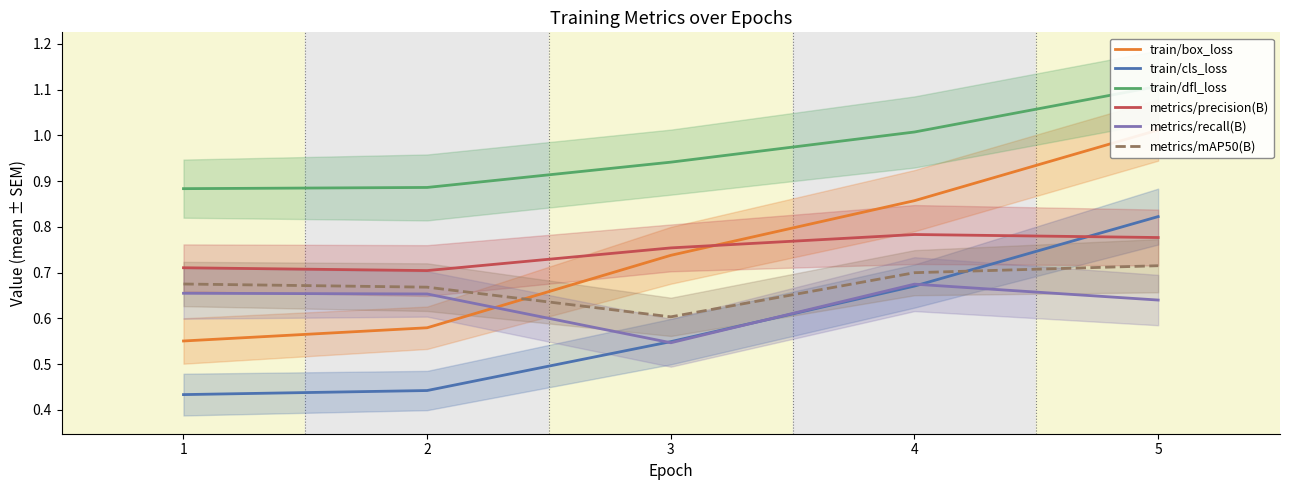

True or false: metrics/mAP50(B) and metrics/precision(B) cross at least once.

False